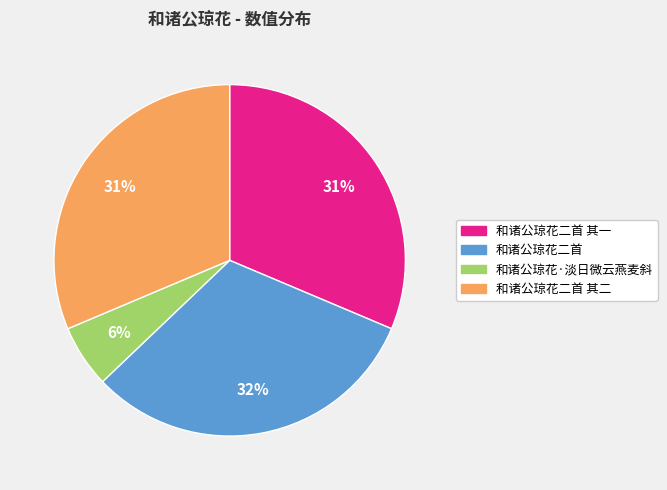

The 和诸公琼花·淡日微云燕麦斜 slice represents 6% of the pie. True or false?

True